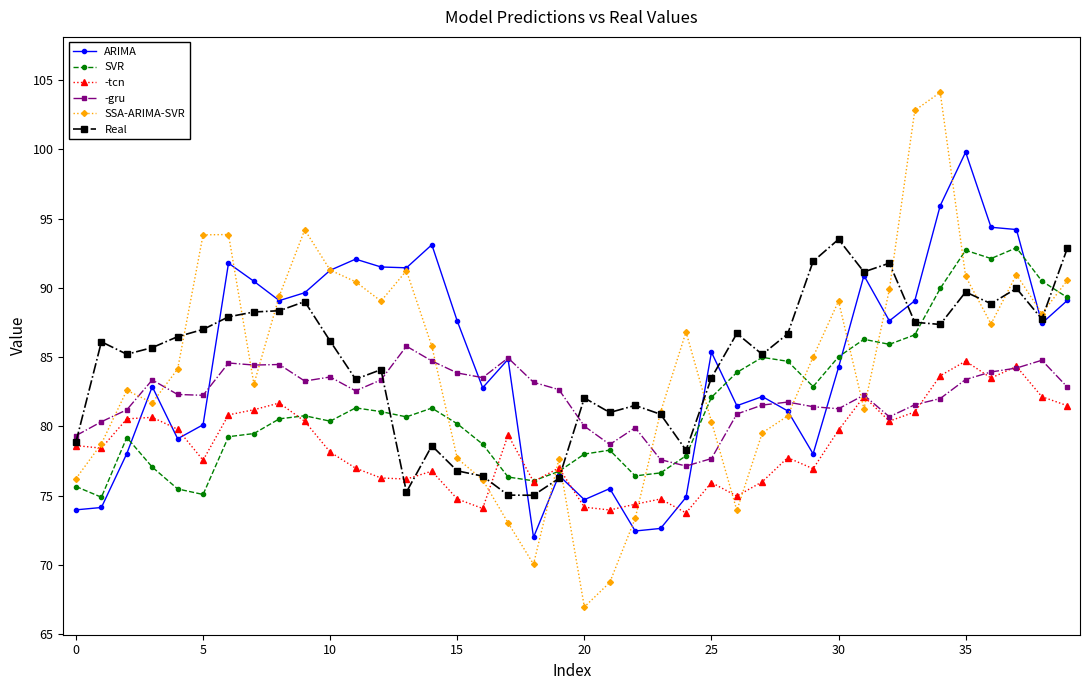

Does the chart have visible grid lines?

No